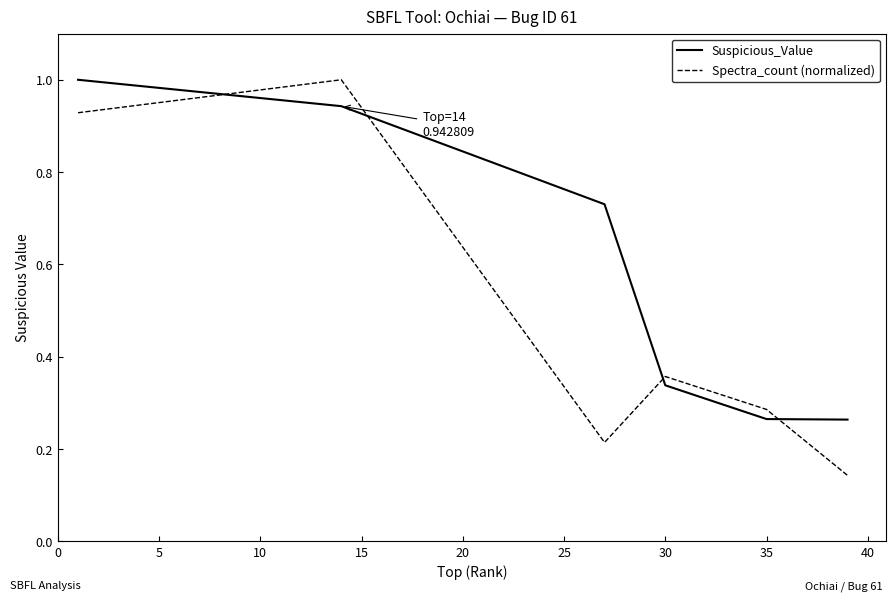

Which series has the largest total across all categories?

Suspicious_Value